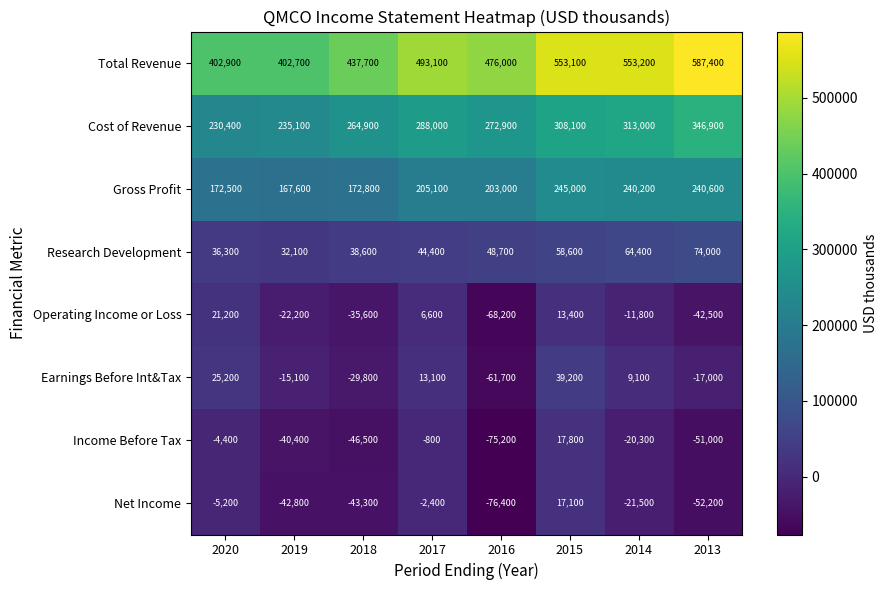

Which label corresponds to the smallest value in the chart?

2016